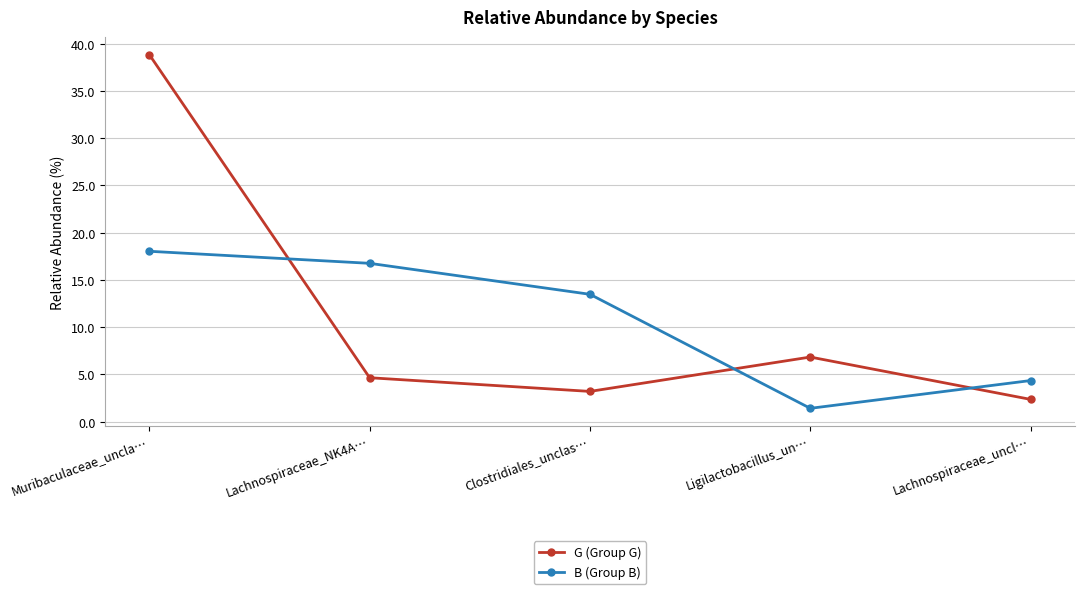

What is the average value of the G (Group G) series?

11.2